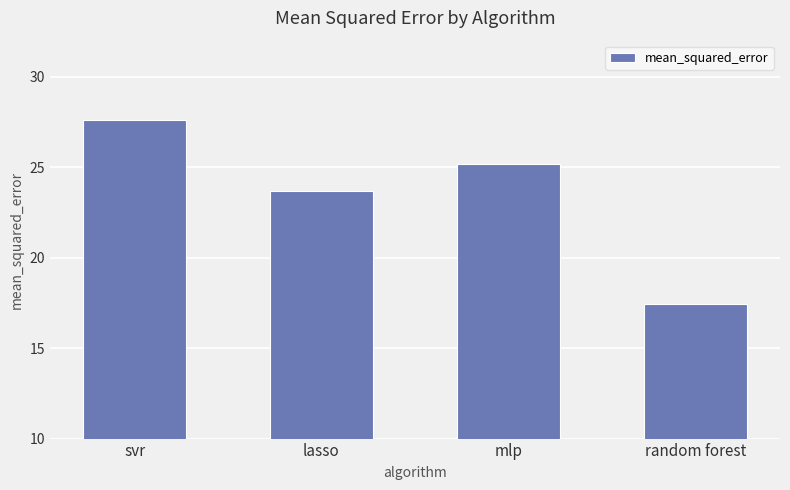

What is the sum of the values at svr and random forest?

45.0